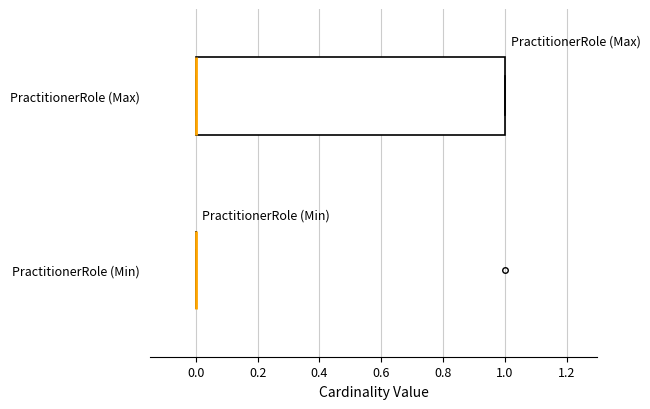

Reading bottom to top, read every box against the x-axis: the position of its median line, the range the box covers, and the ends of its whiskers. The values are not printed on the chart, so give them approximately, as read against the axis.

PractitionerRole (Min): box collapsed to a line at 0, whiskers 0 to 0
PractitionerRole (Max): median 0 (drawn on the box's left edge), box 0 to 1, whiskers 0 to 1